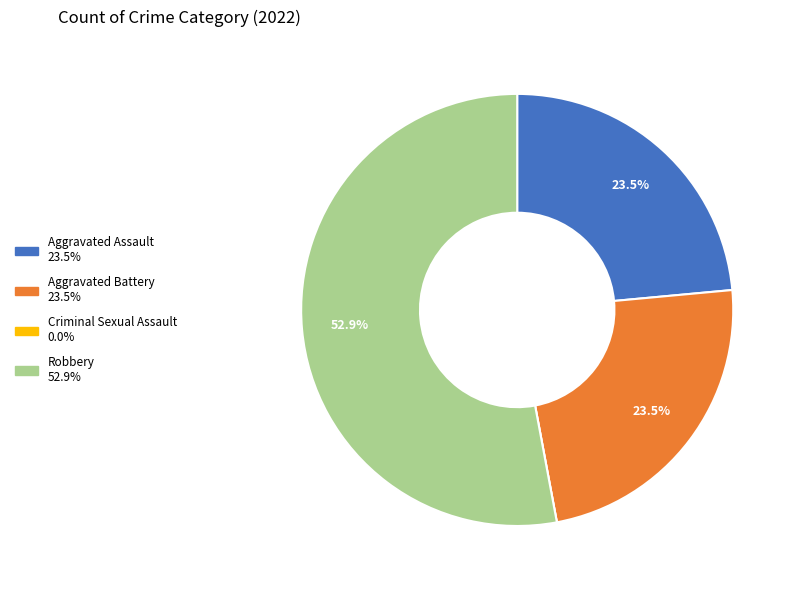

Which category has the biggest portion of the pie?

Robbery